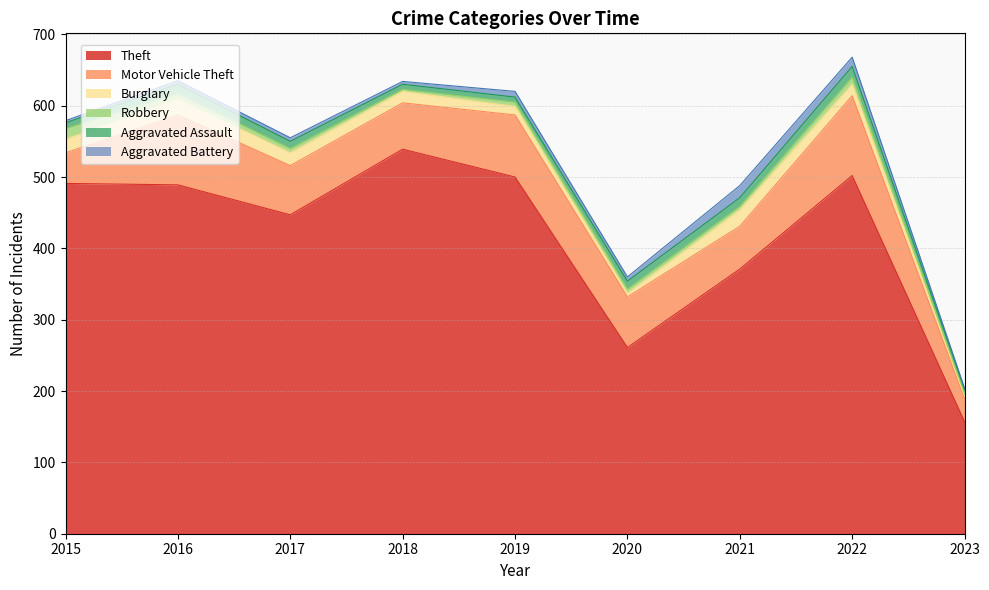

What is the value of the Burglary point at the 2nd from the left?

22